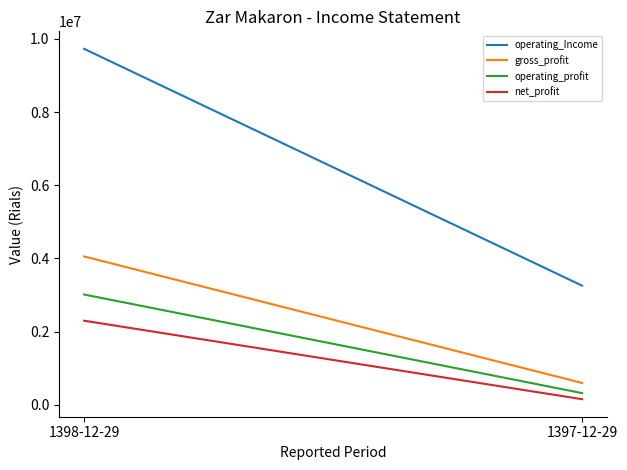

Where is operating_Income nearest to the value 6493555?

1398-12-29